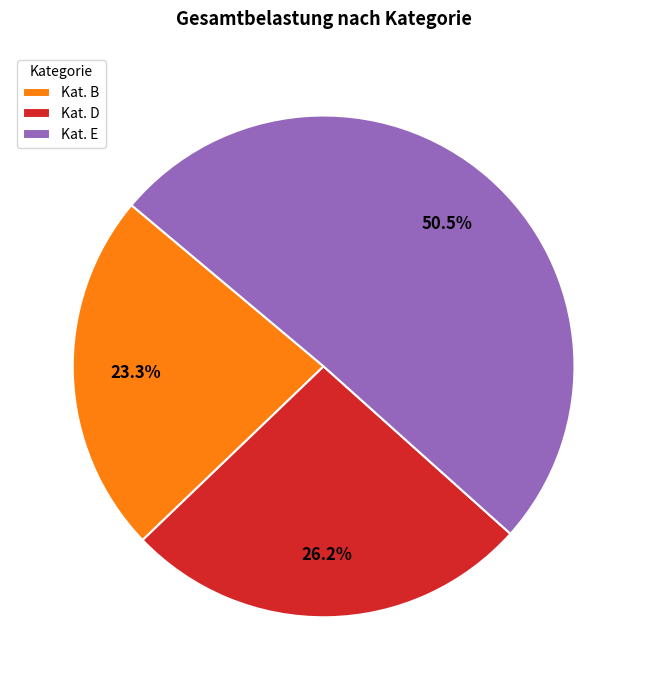

How many slices are in this pie chart?

3